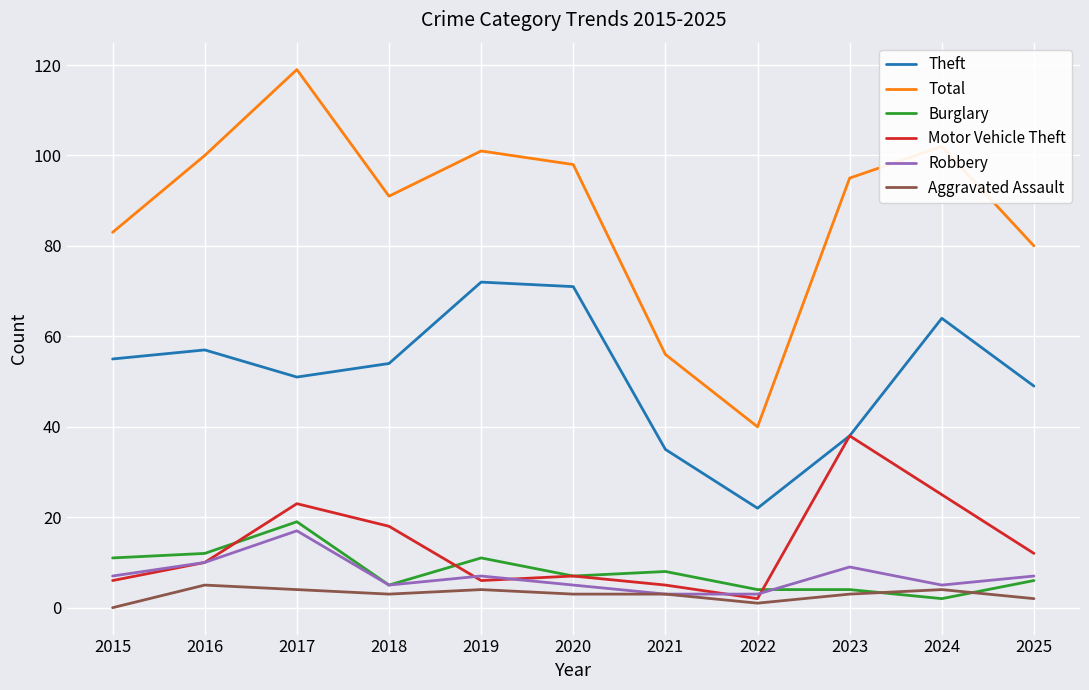

What are all the series names shown in the legend?

Theft, Total, Burglary, Motor Vehicle Theft, Robbery, Aggravated Assault